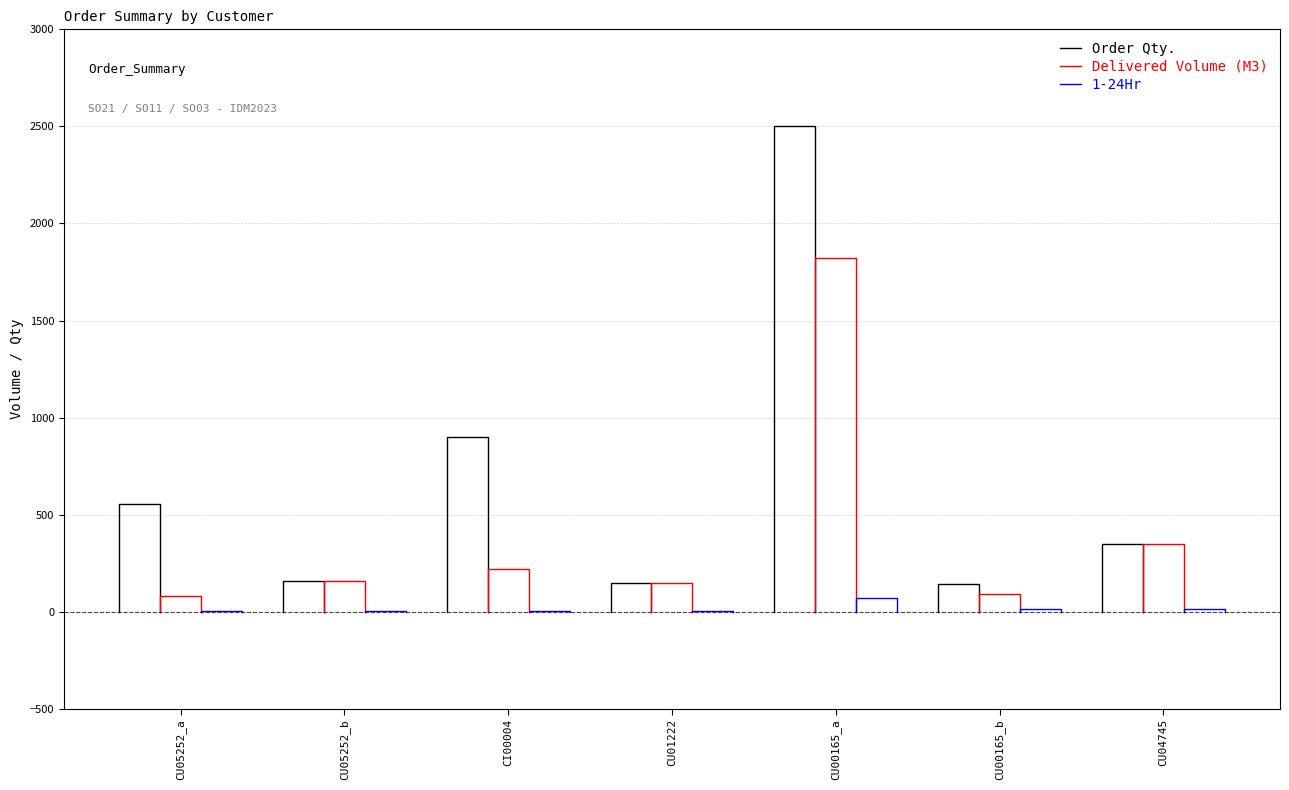

What is the sum of all Order Qty. values?

1113.0